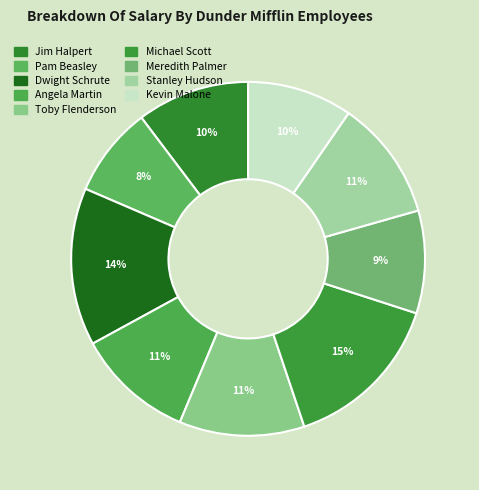

To the nearest percent, what is the average slice percentage?

11%